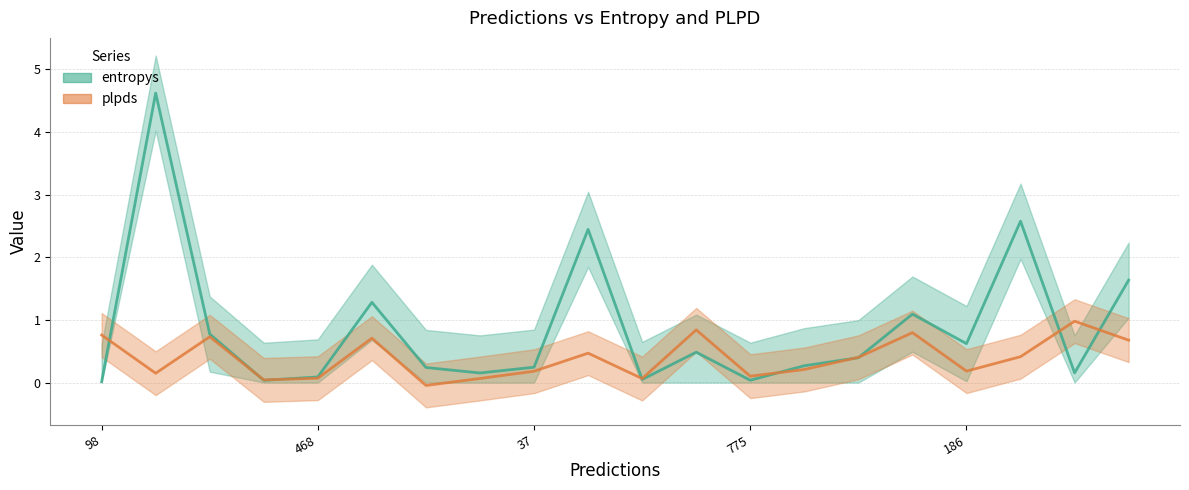

How many values in the plpds series are below 0?

1